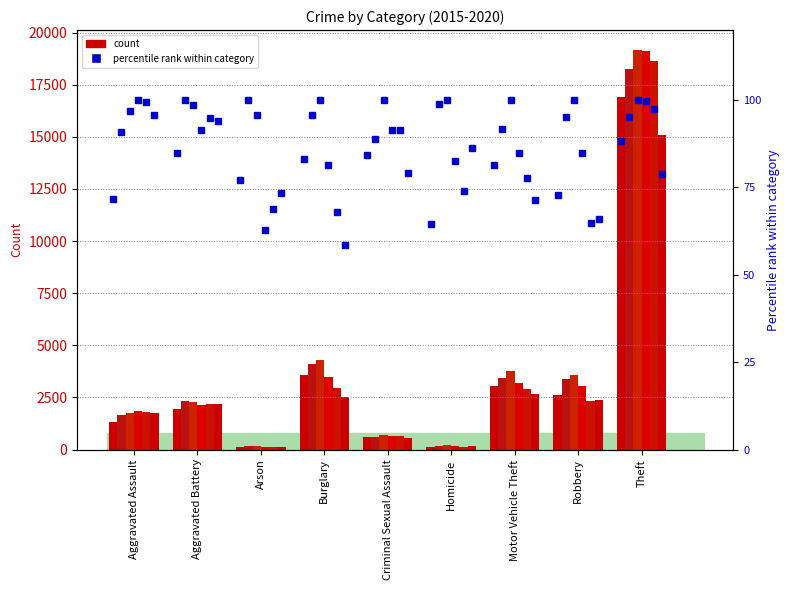

What is the sum of the values at Aggravated Battery and Robbery?

157.5